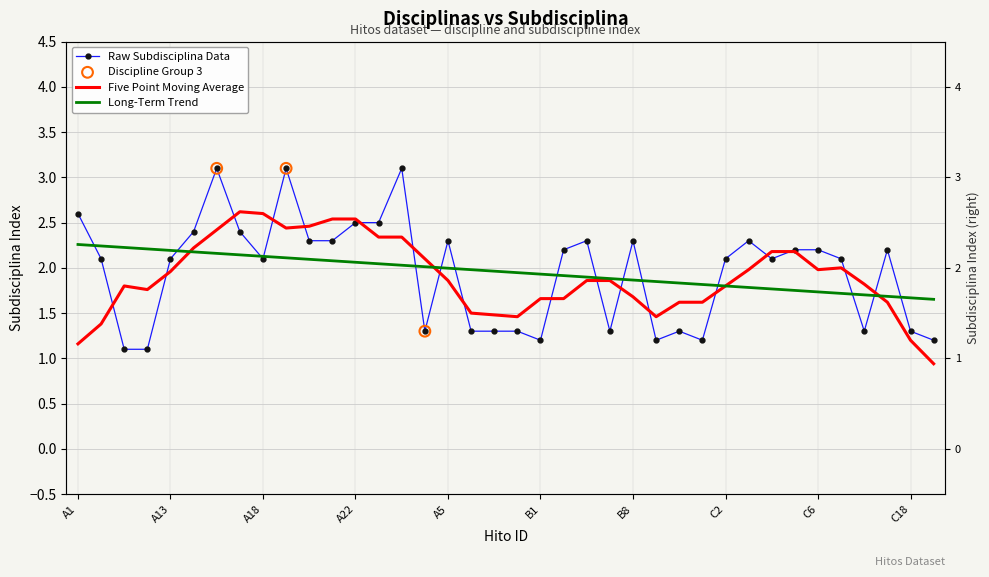

What is the ratio of the value at A11 to the value at A18?

0.5